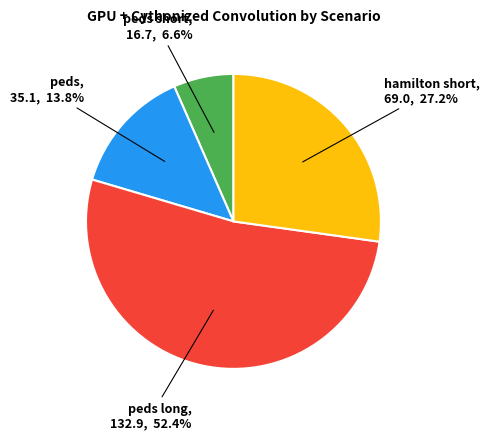

Is there any slice that represents more than half of the pie?

Yes